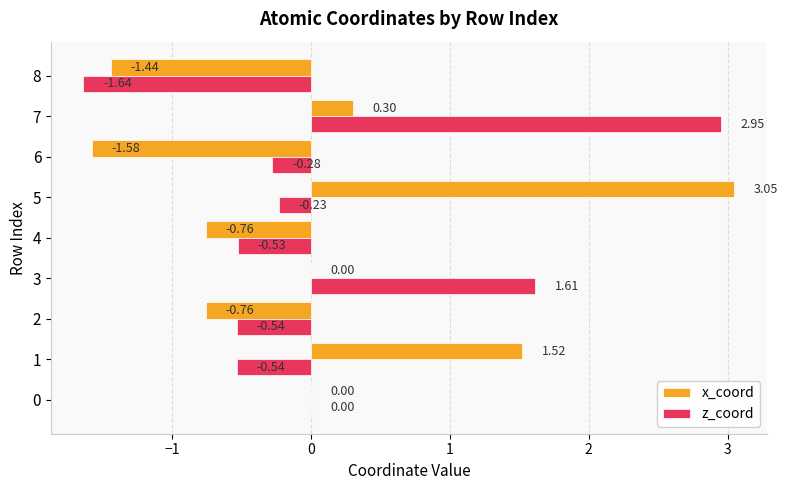

At which category is the sum across all series the highest?

7